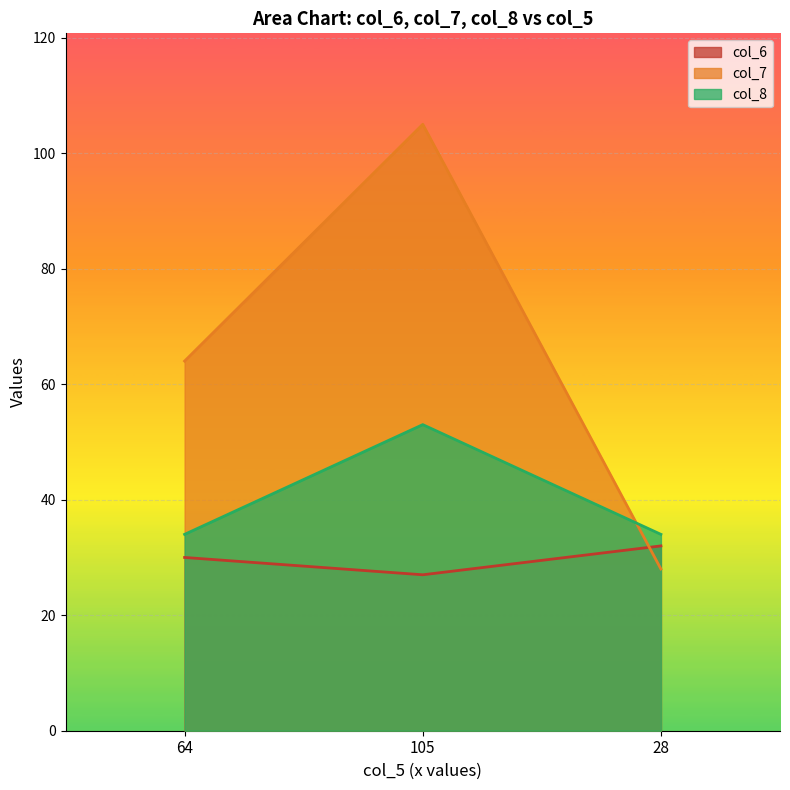

What is the sum of the col_6 values at 105 and 28?

59